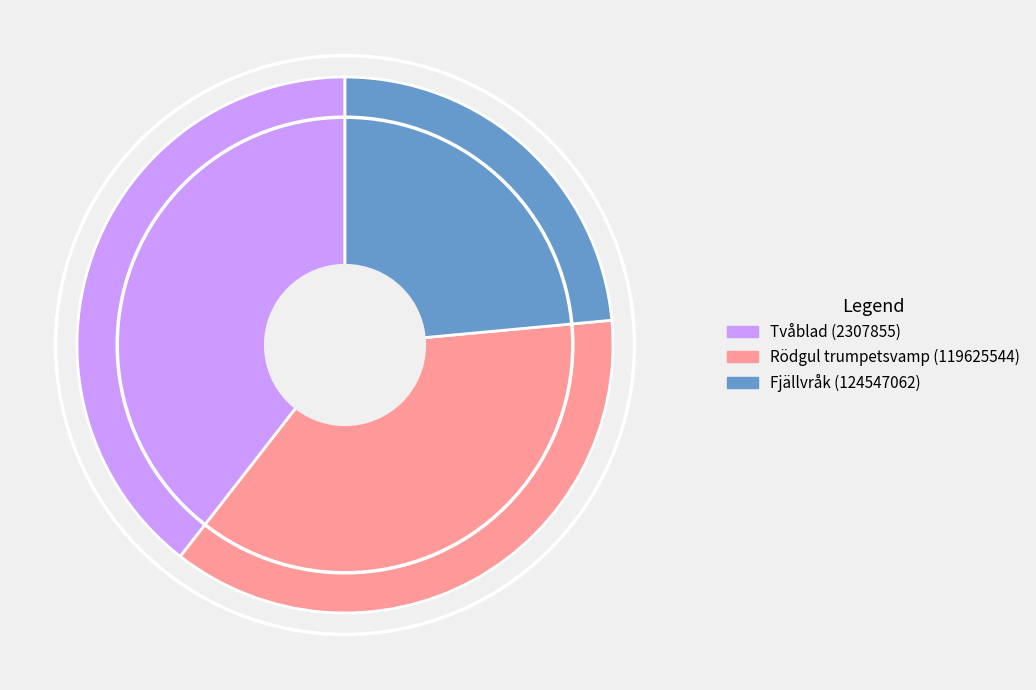

How many segments does this pie chart have?

3